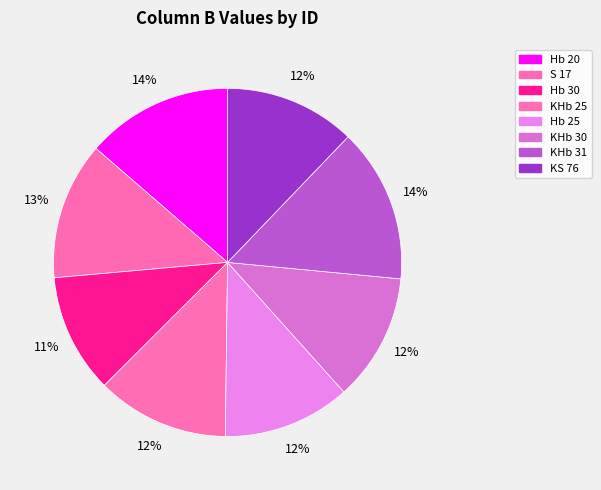

What percentage is the KHb 30 slice, to the nearest percent?

12%